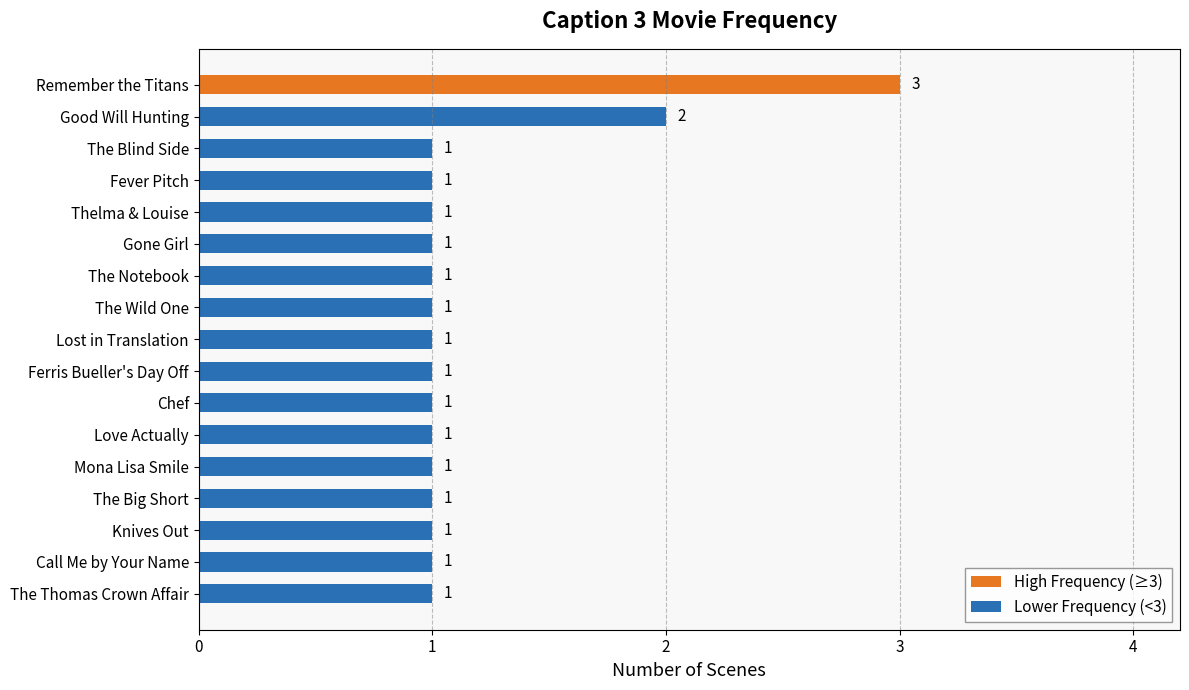

Count the number of data series in this chart.

1